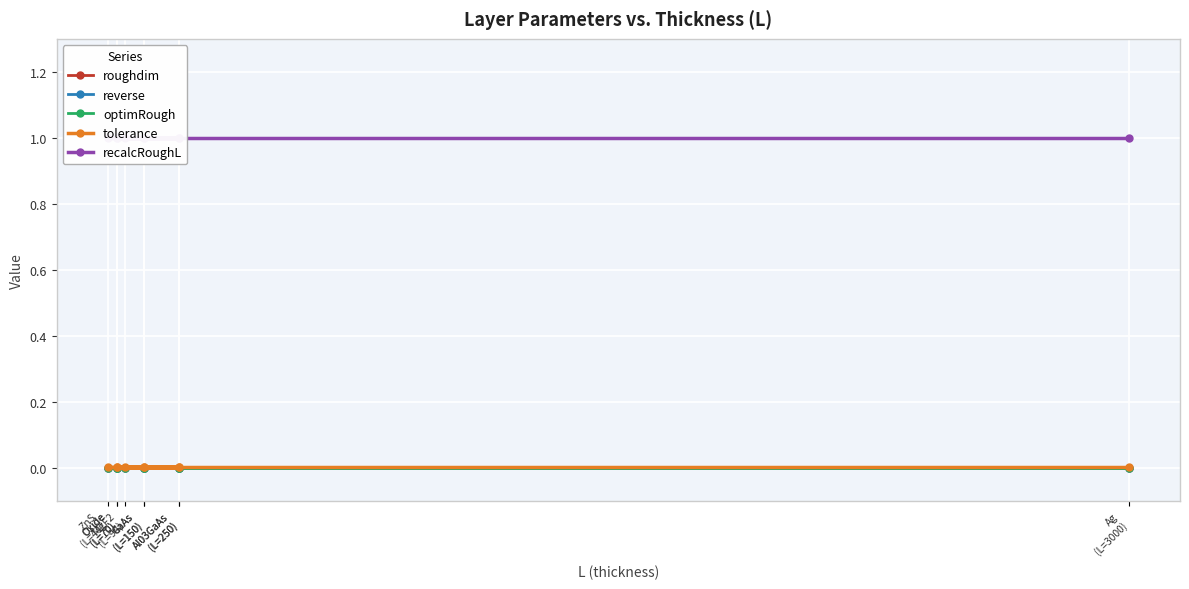

Does the chart display data point markers on the line(s)?

Yes